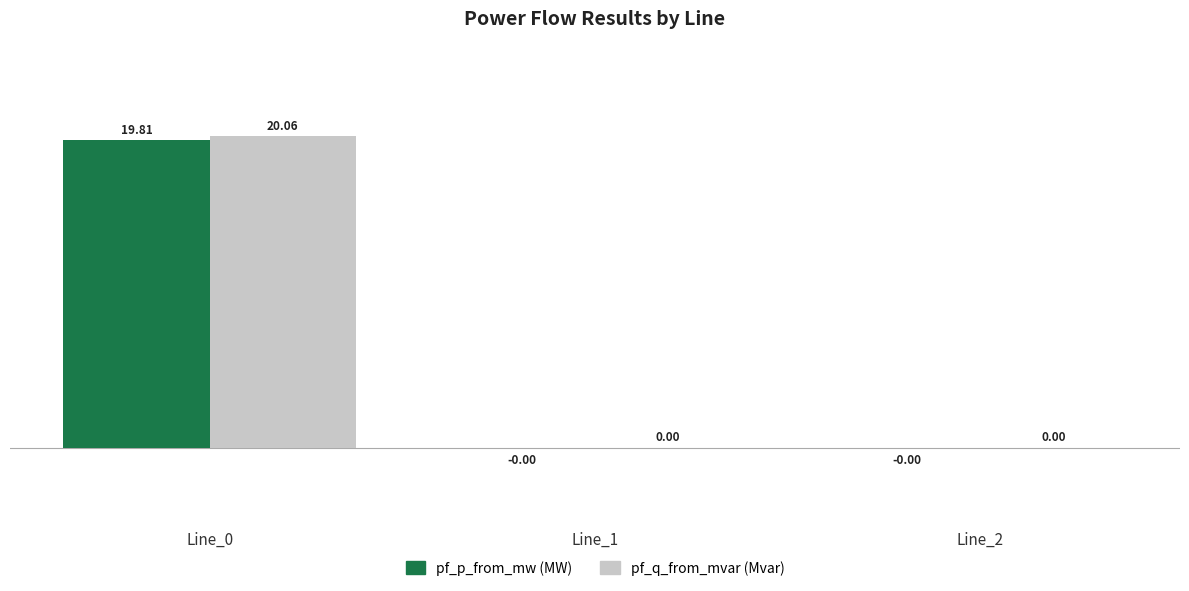

Which series has the largest total across all categories?

pf_q_from_mvar (Mvar)